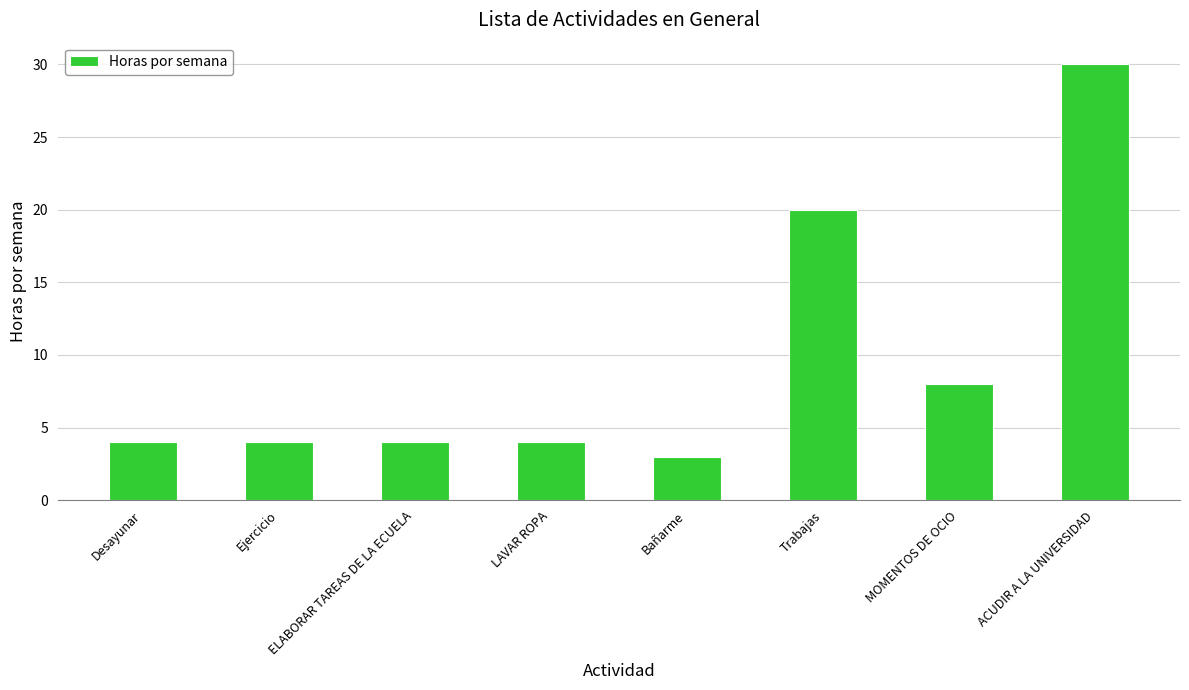

What is the label of the 8th bar from the right?

Desayunar